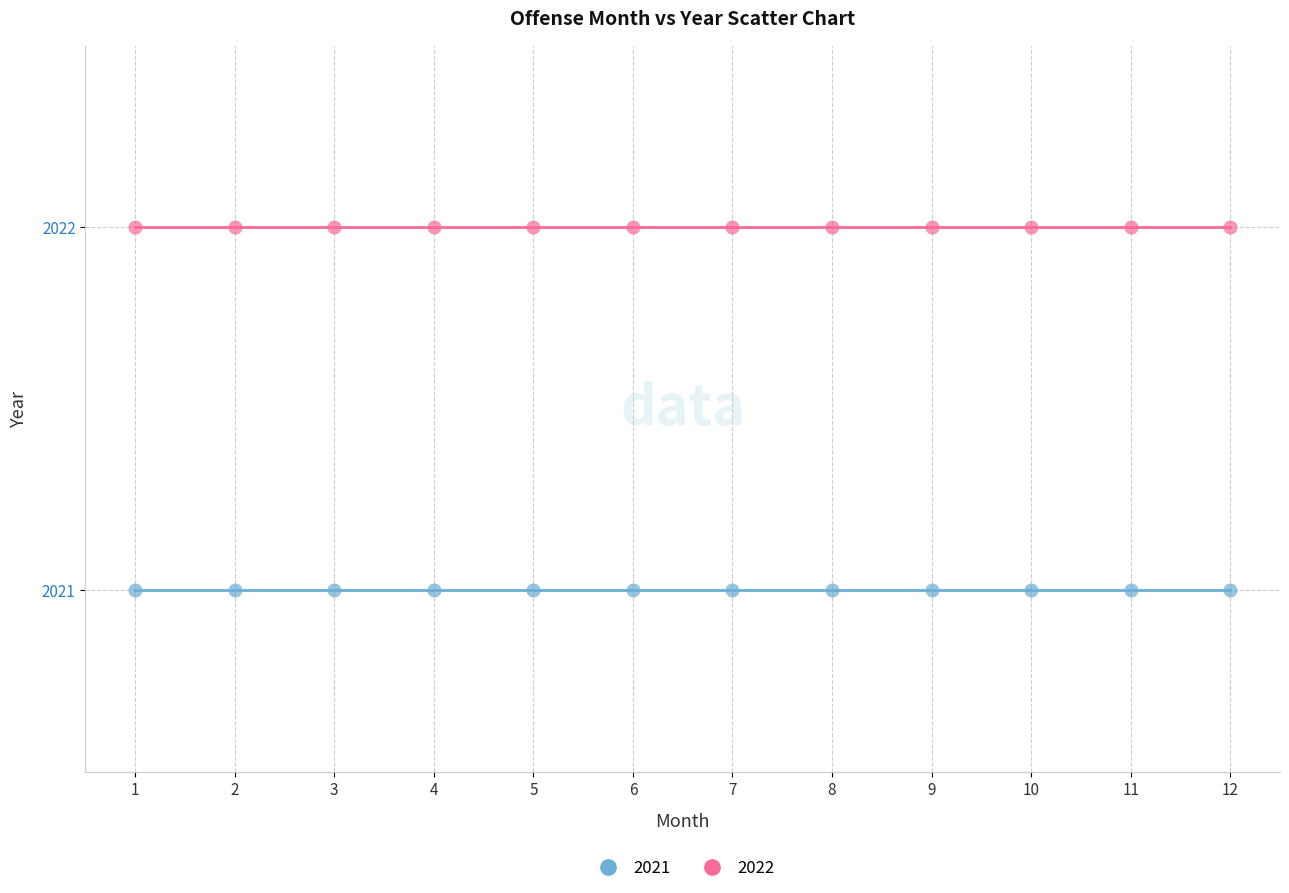

Which series reaches the maximum Y coordinate?

2022